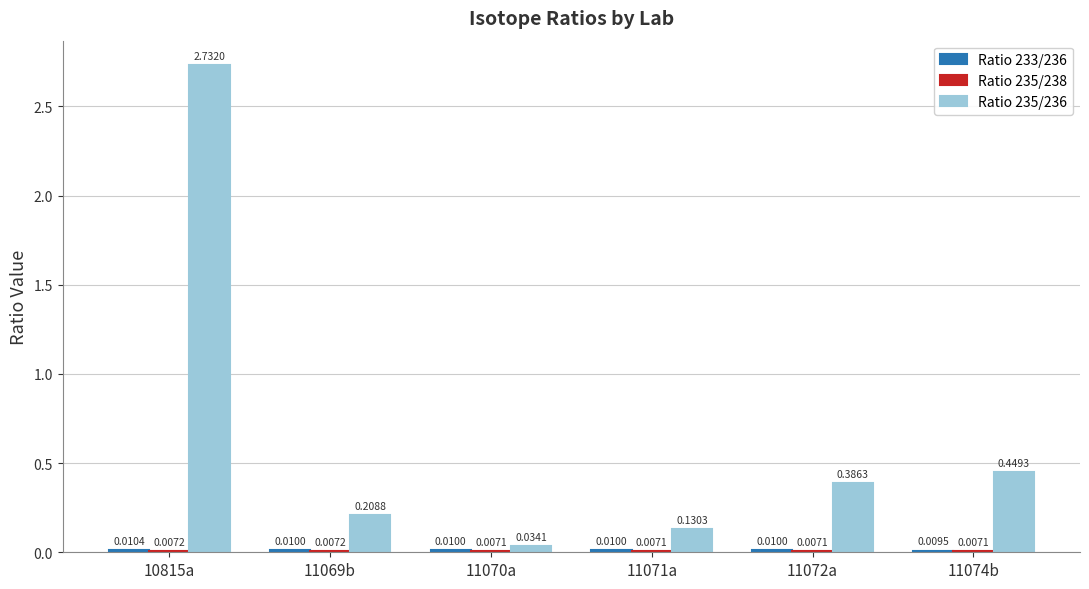

What is the total value across all series at 11074b?

0.5